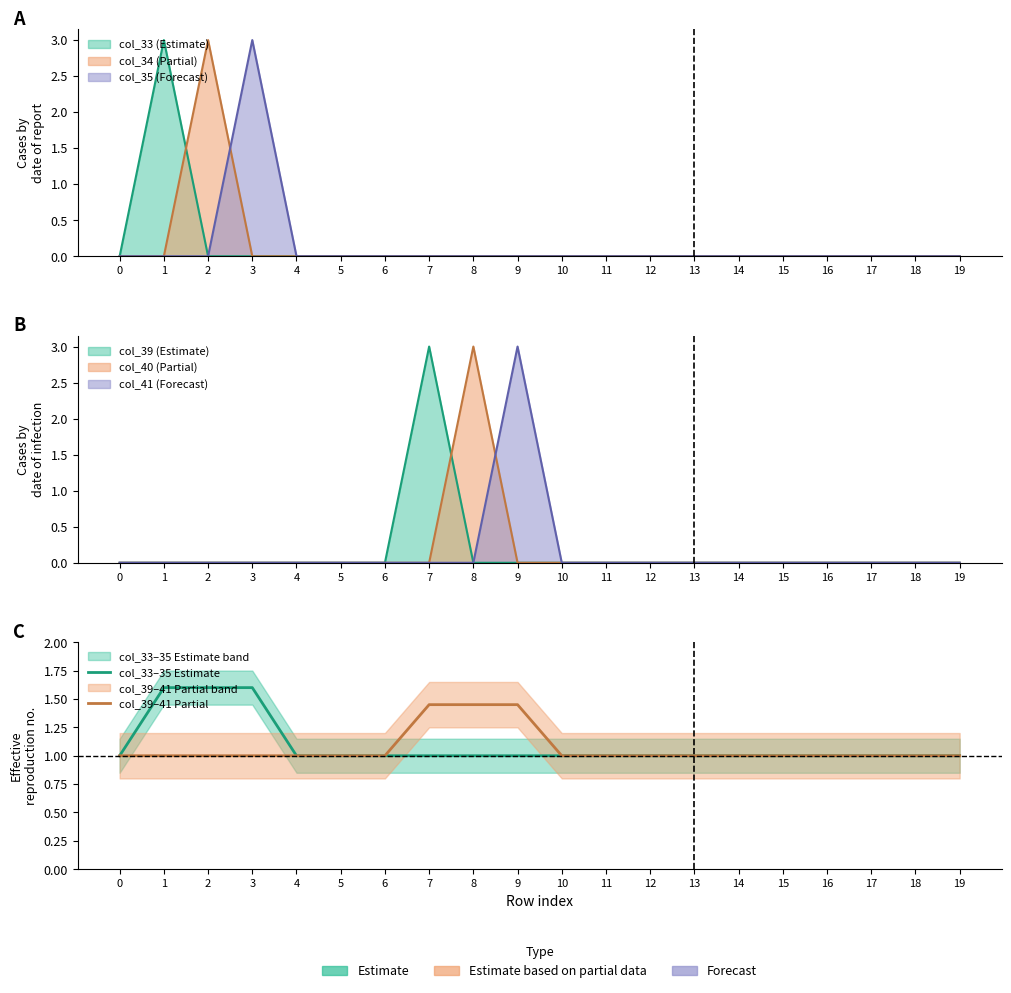

What is the value of the col_33–35 Estimate point at the 9th from the left?

1.0